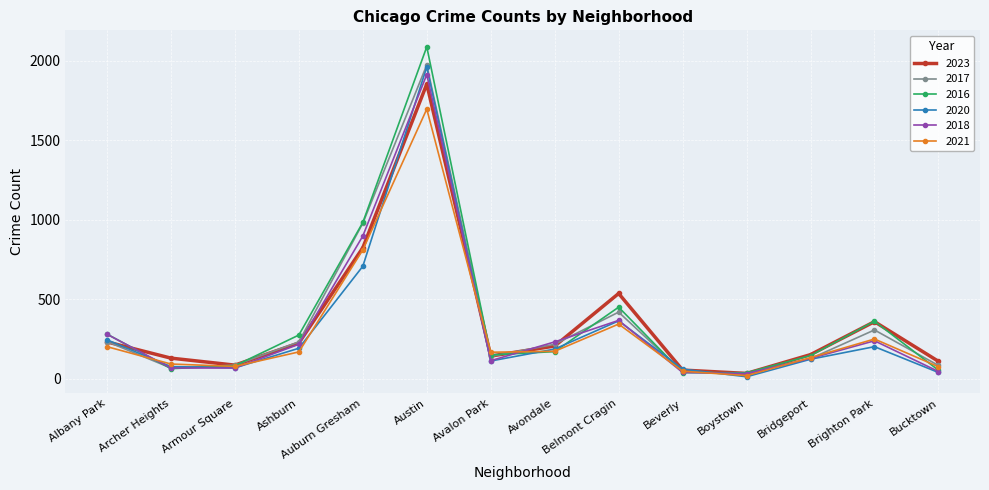

At which category is the sum across all series the highest?

Austin